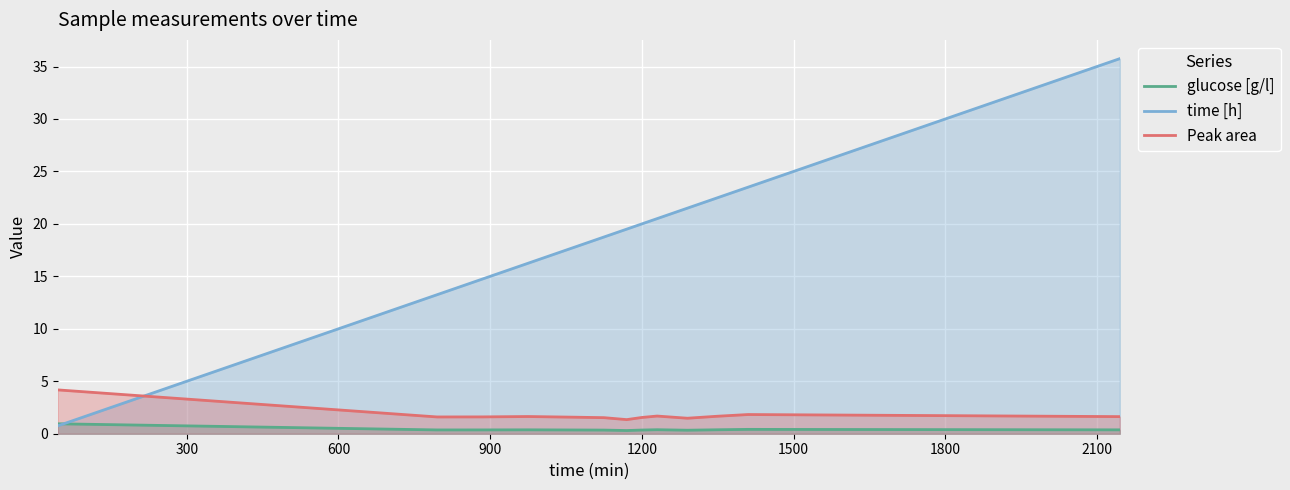

At how many categories does at least one series exceed 27?

1